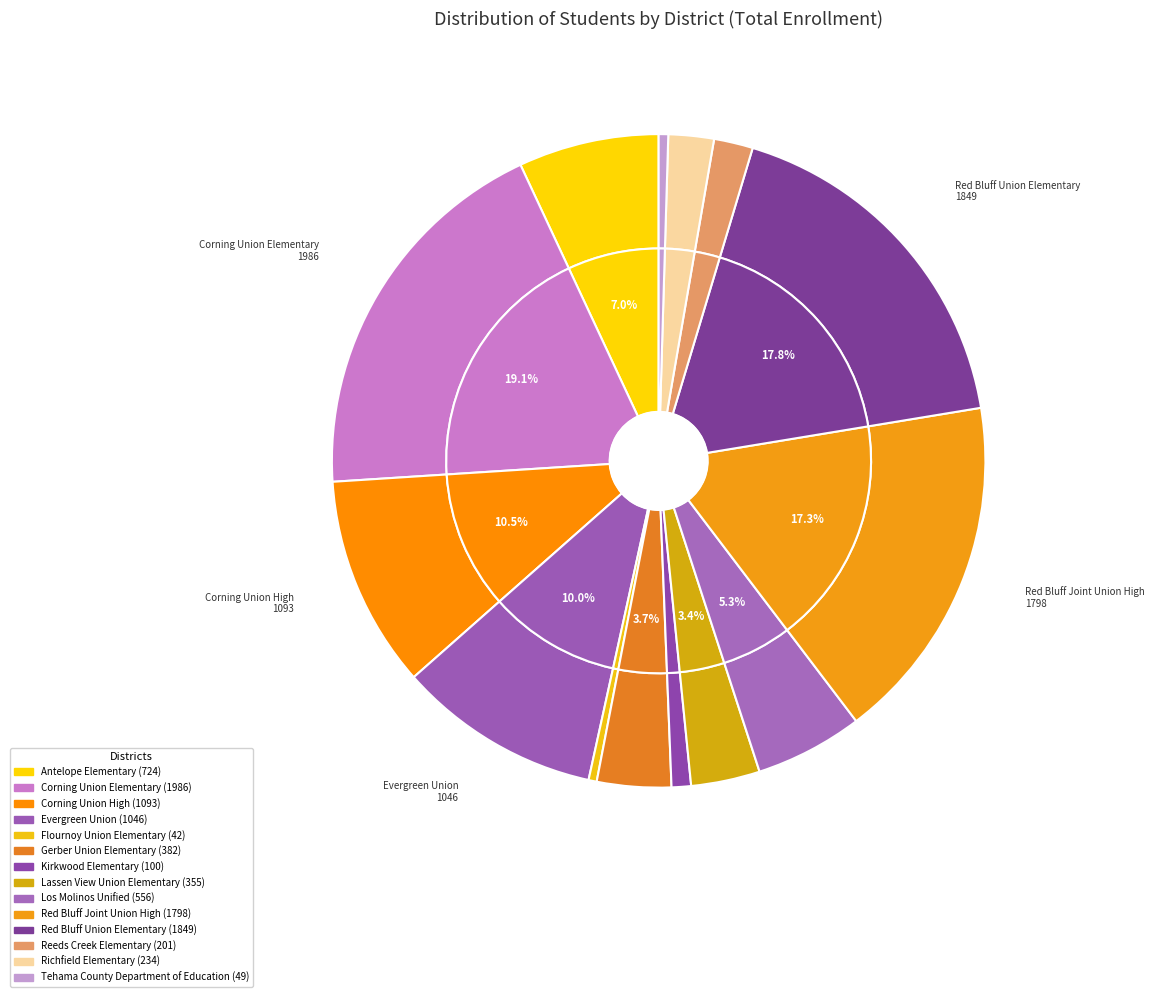

What is the change in value from Antelope Elementary to Evergreen Union?

+322